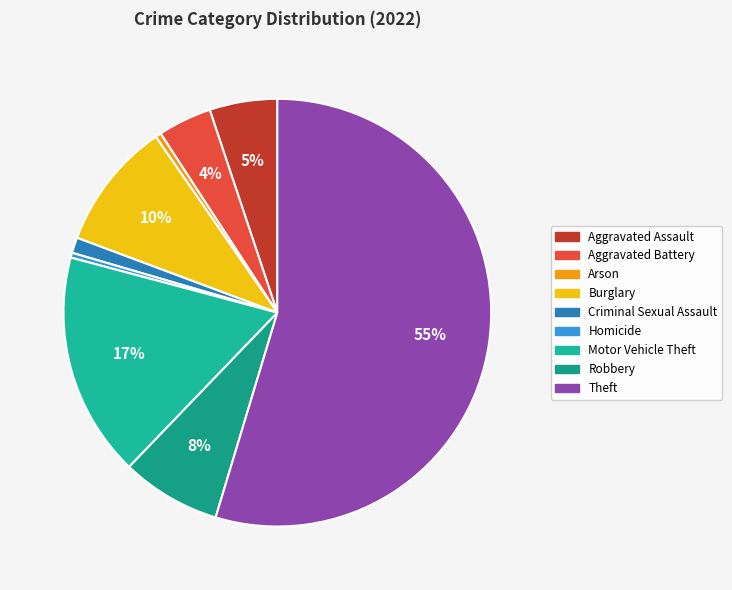

Does any single category account for the majority?

Yes